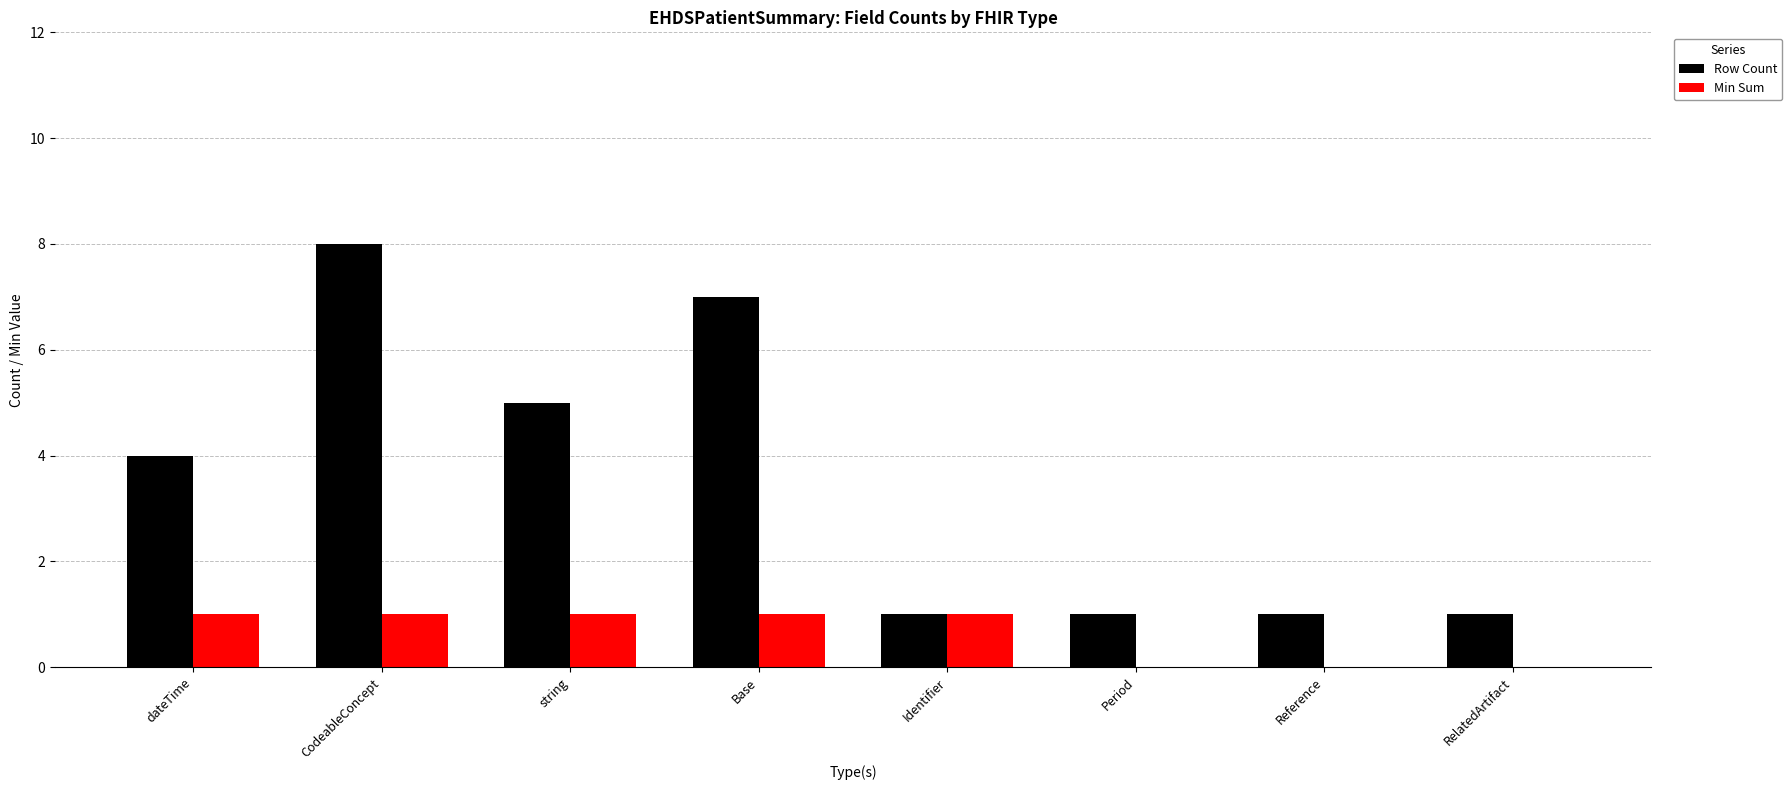

Reading left to right, transcribe all the data shown in this chart.

Row Count: 4	8	5	7	1	1	1	1
Min Sum: 1	1	1	1	1	0	0	0